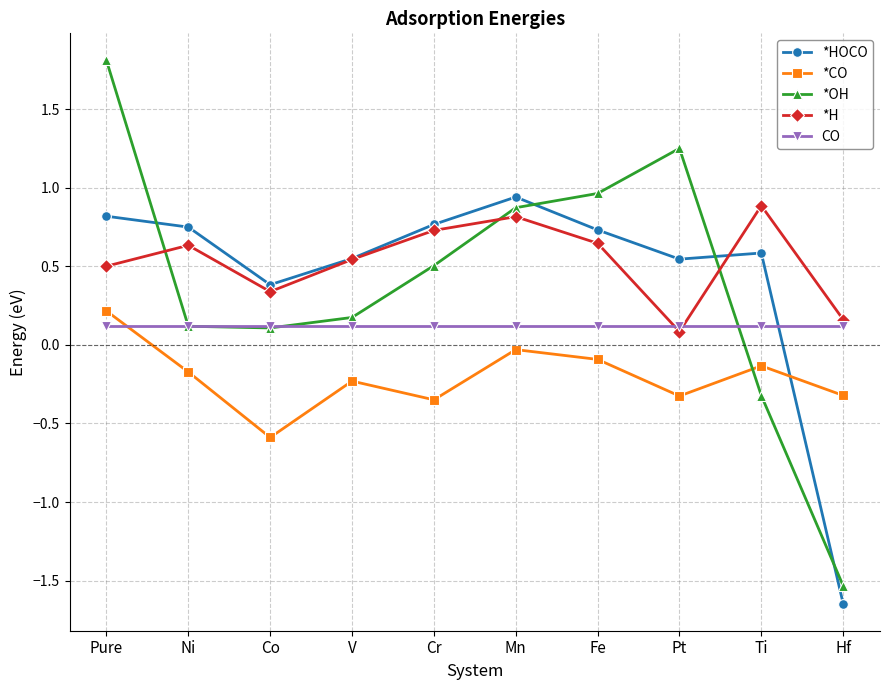

What is the spread (max minus min) of values at Pure?

1.7